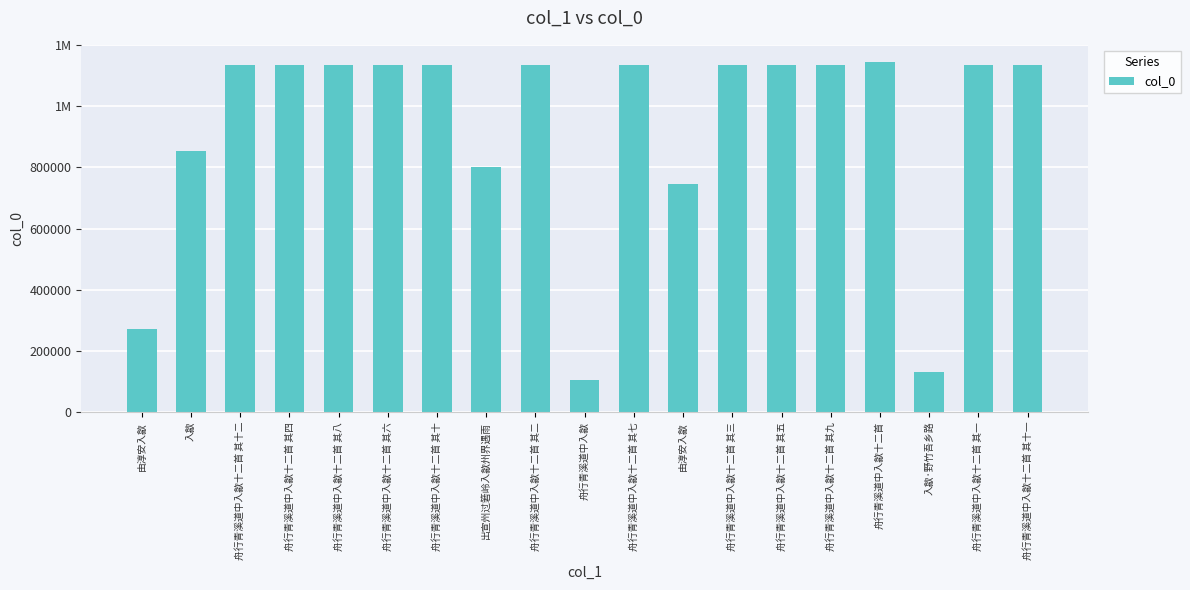

What is the change in value from 舟行青溪道中入歙十二首 其二 to 舟行青溪道中入歙?

-1027883